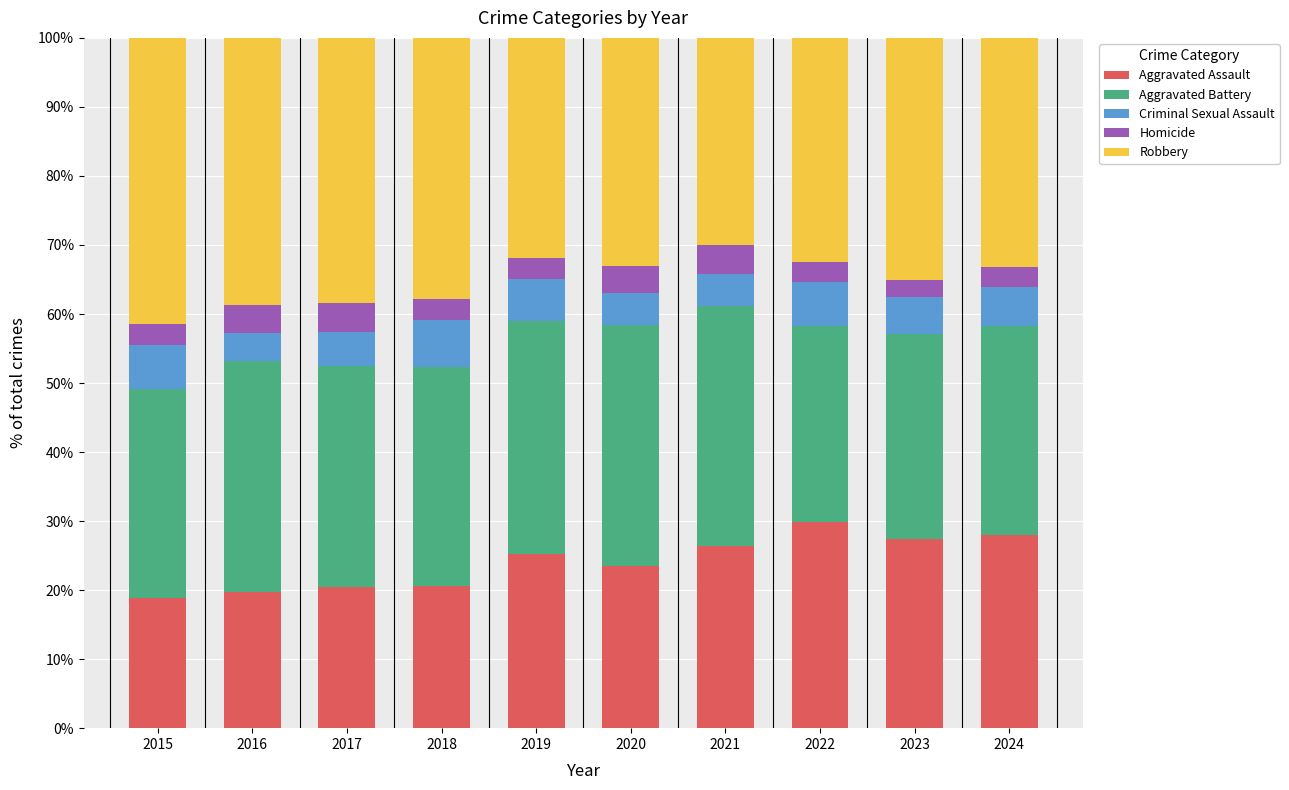

What is the total value across all series at 2019?

100.0